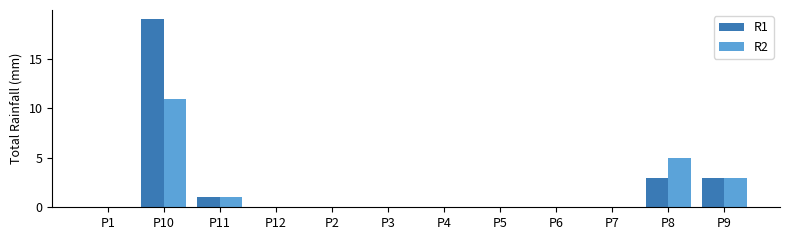

Which category has the highest value in the R1 series?

P10